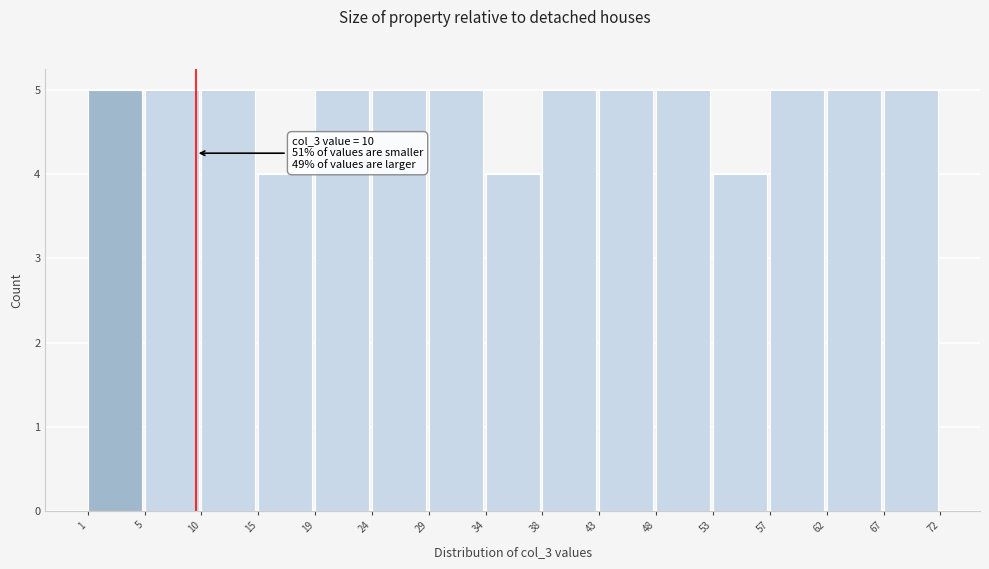

Reading left to right, extract all data points from this chart.

5	5	5	4	5	5	5	4	5	5	5	4	5	5	5